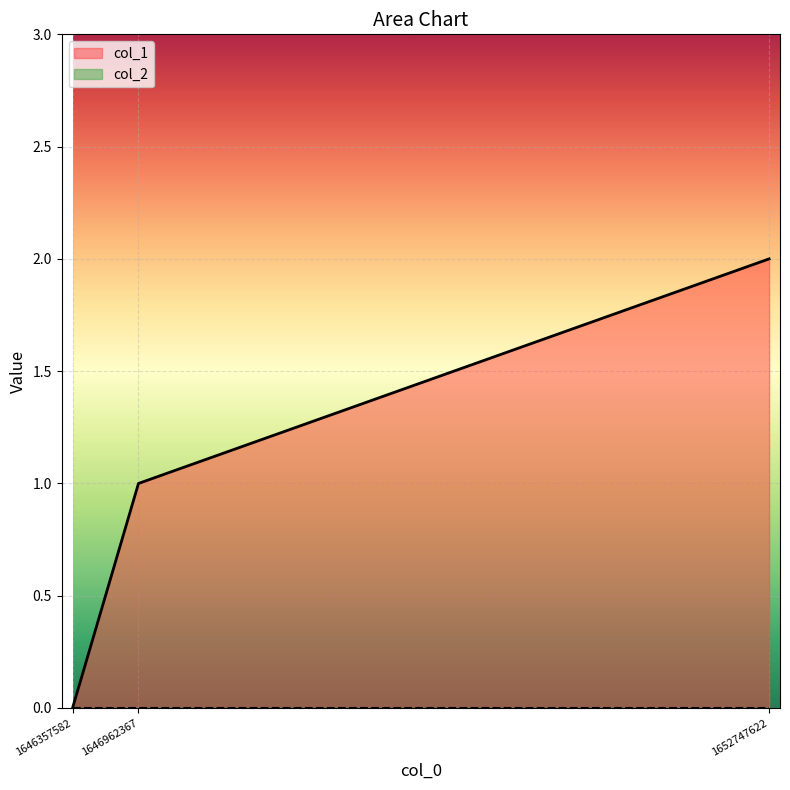

Rank the categories by value from highest to lowest.

1652747622, 1646962367, 1646357582